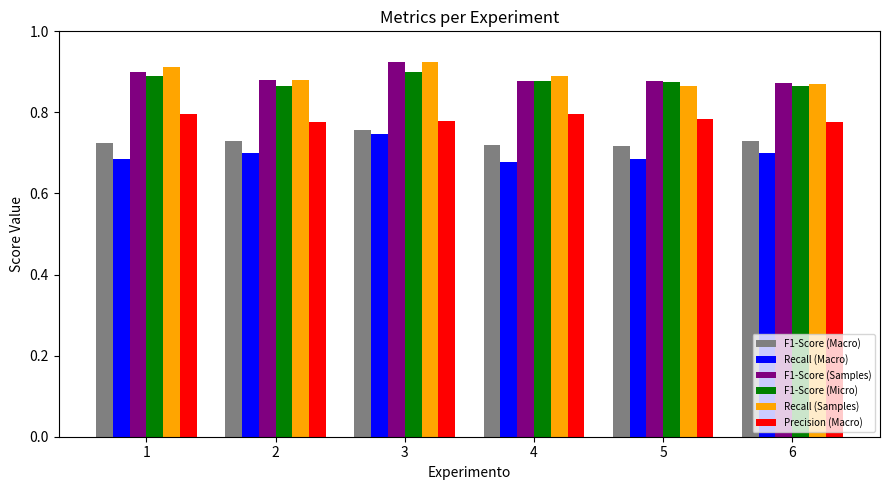

Are the bars grouped side by side (vs. stacked)?

Yes